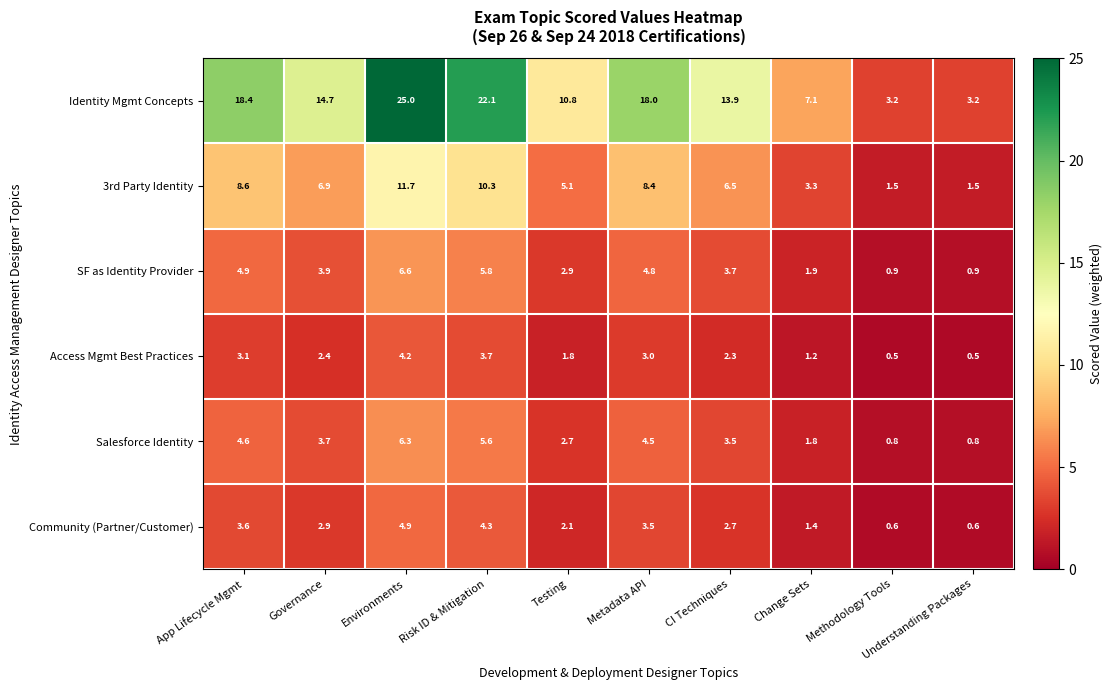

What is the difference between the second highest and minimum values in the Access Mgmt Best Practices series?

3.2